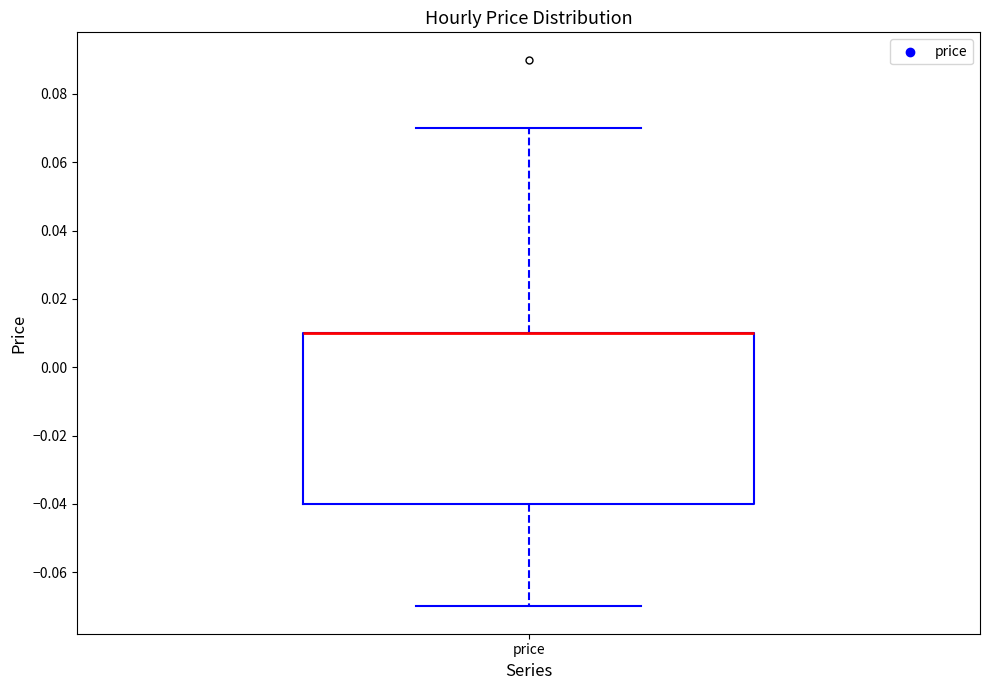

Read this box plot against the y-axis: the position of the median line, the range covered by the box, and the ends of both whiskers. The values are not printed on the chart, so give them approximately, as read against the axis.

median 0.01 (drawn on the box's upper edge), box -0.04 to 0.01, whiskers -0.07 to 0.07